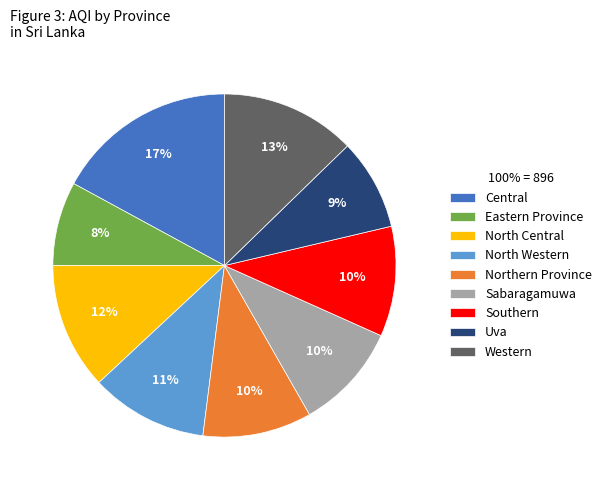

To the nearest percent, what is the combined percentage of North Western and Central?

28%